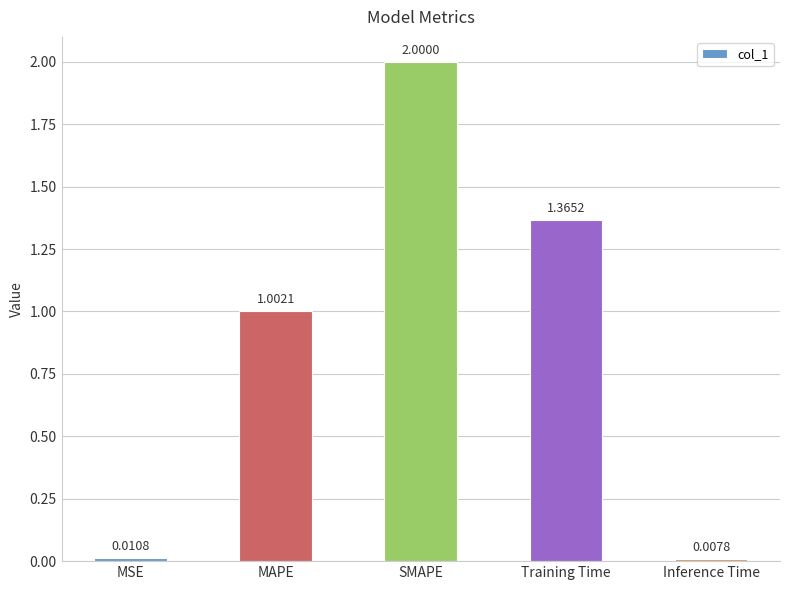

What is the change in value from MAPE to SMAPE?

+1.0